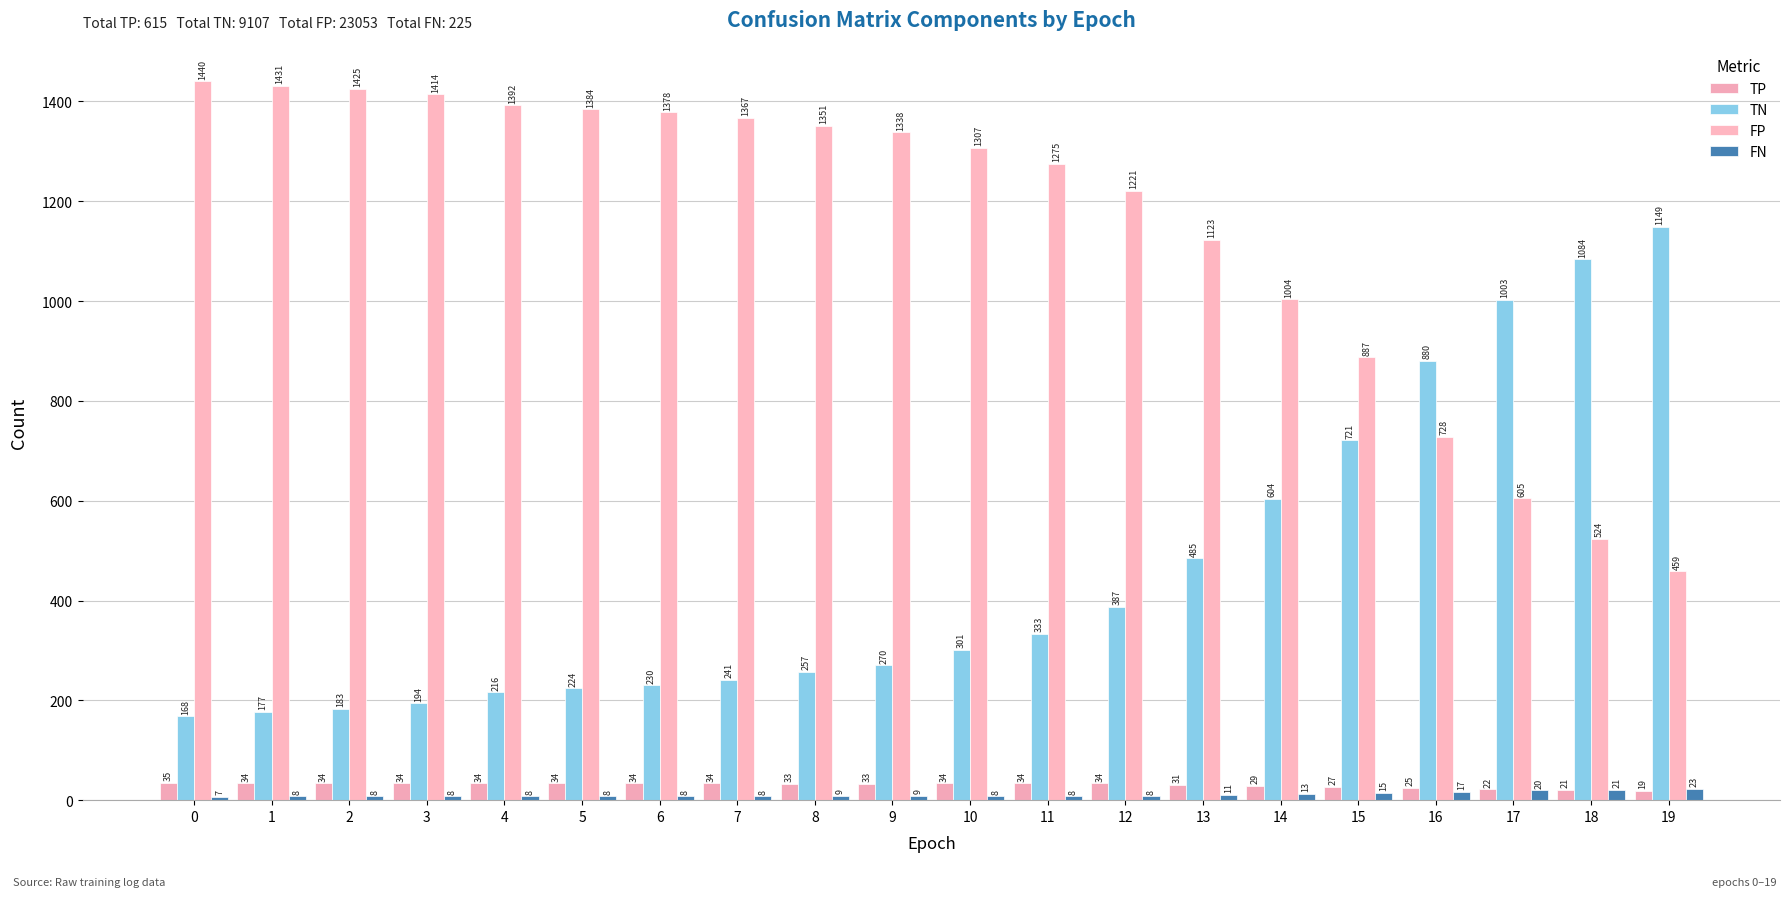

What is the average value of the TP series?

31